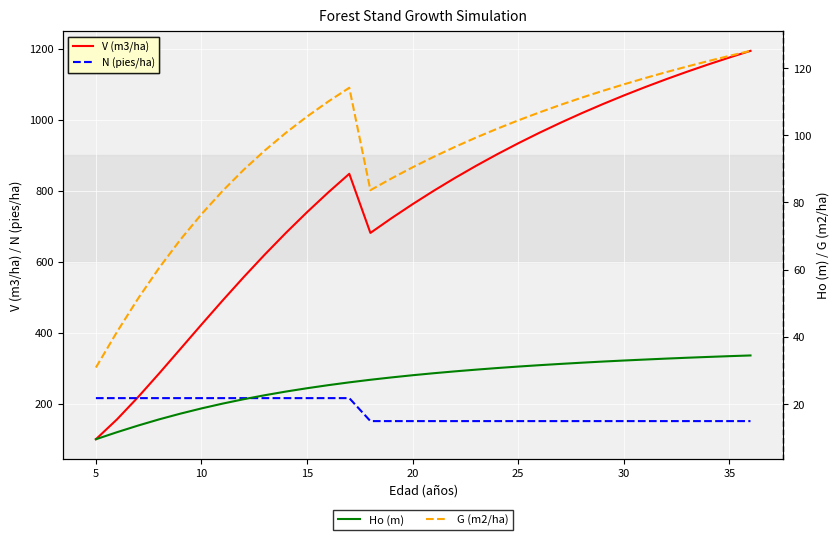

What is the lowest value of the V (m3/ha) series?

99.9